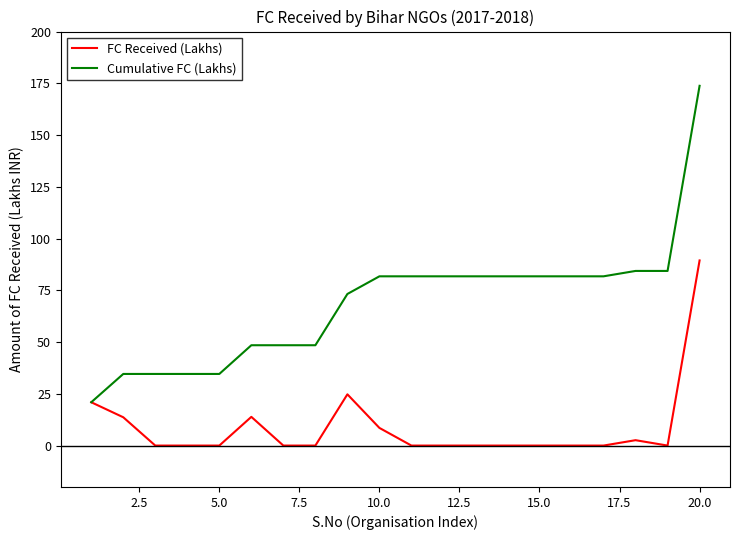

Which series has the widest spread of values?

Cumulative FC (Lakhs)